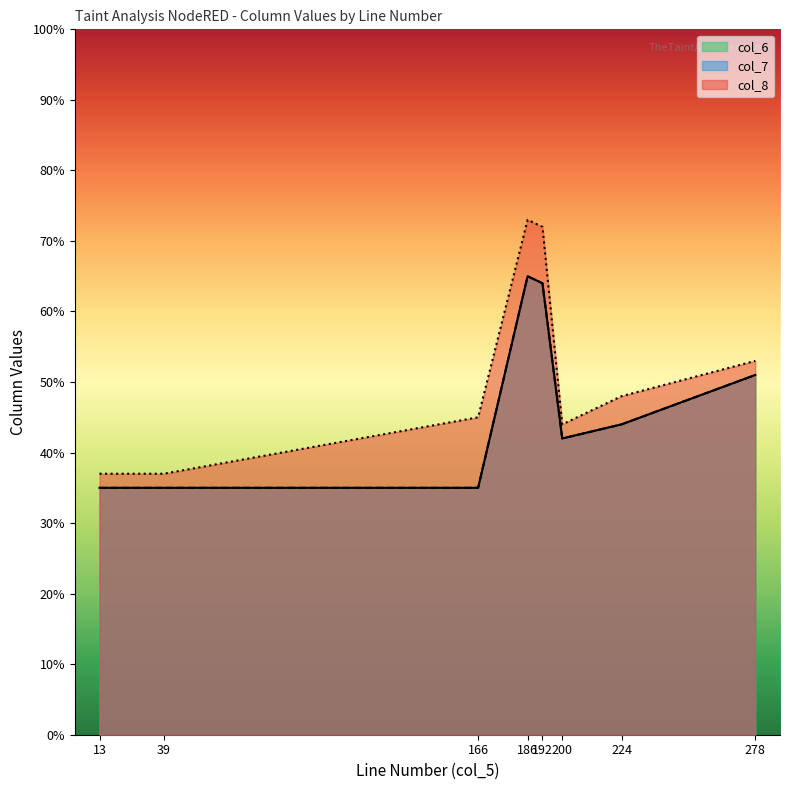

How many lines are shown in the chart?

3